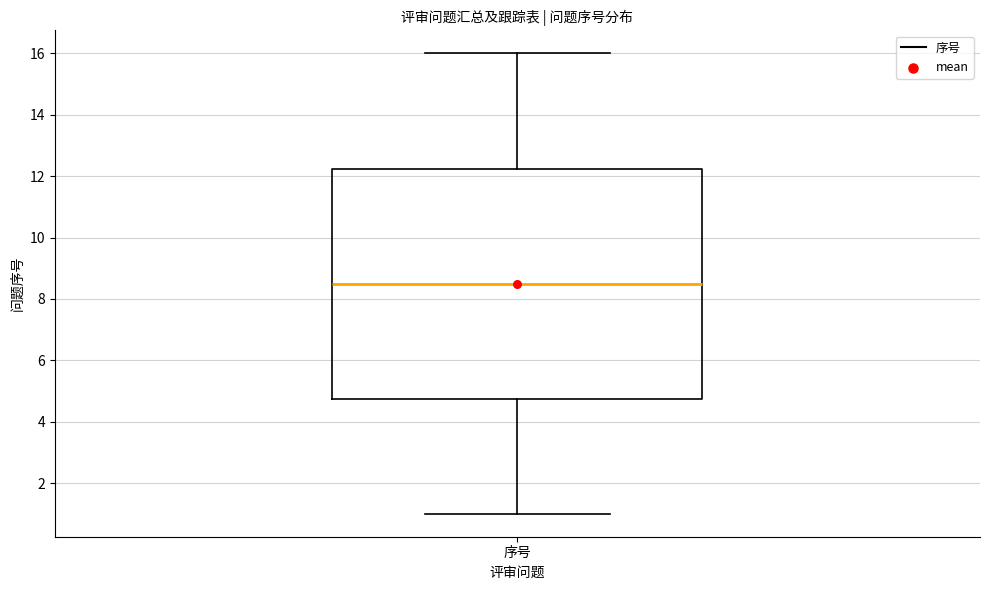

Where is the upper edge of the box for 序号 on the y-axis? The values are not printed on the chart, so give them approximately, as read against the axis.

12.2